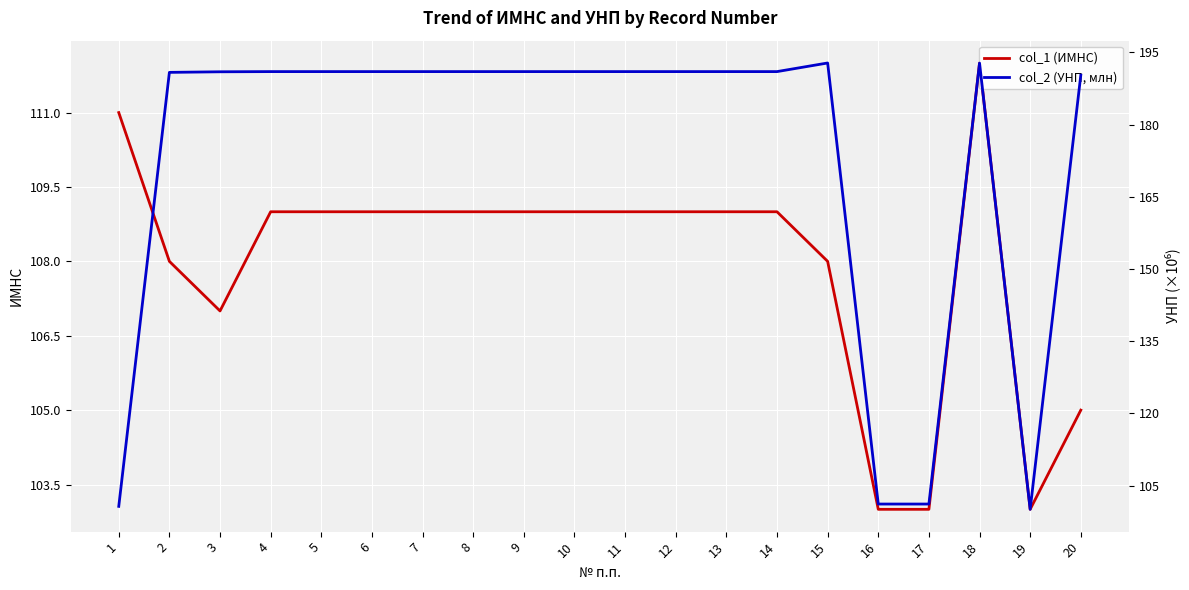

The value of col_1 (ИМНС) at 2 is 187.9. True or false?

False